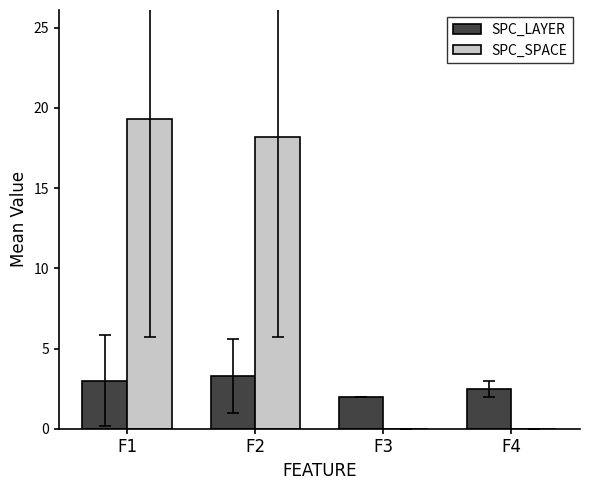

Reading right to left, extract all data points from this chart.

SPC_LAYER: 2.5	2.0	3.3	3.0
SPC_SPACE: 0.0	0.0	18.2	19.3